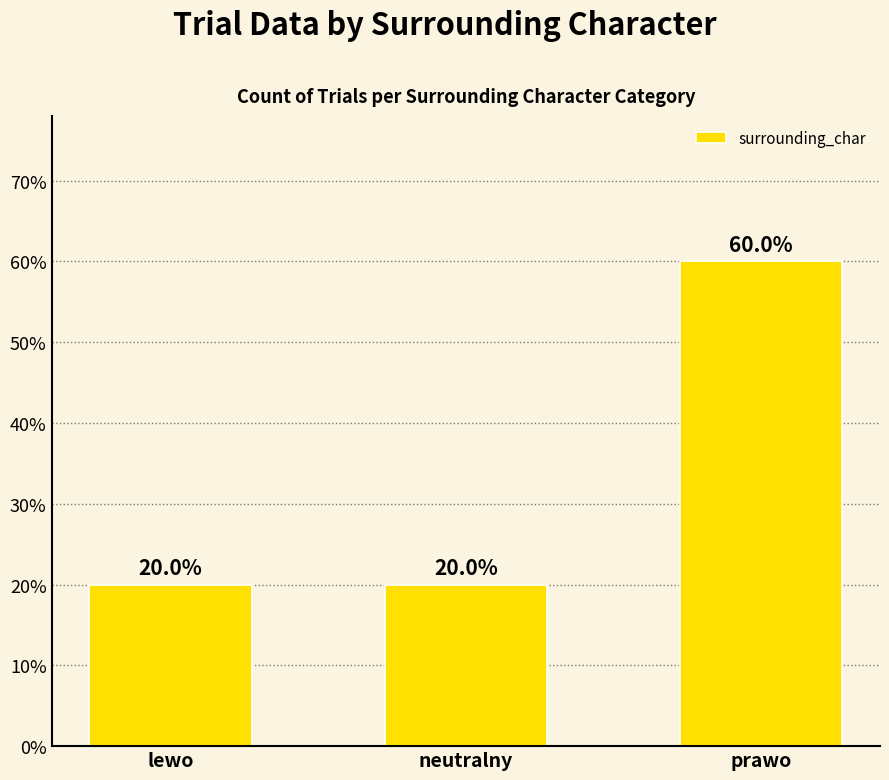

What is the label of the 1st bar from the left?

lewo